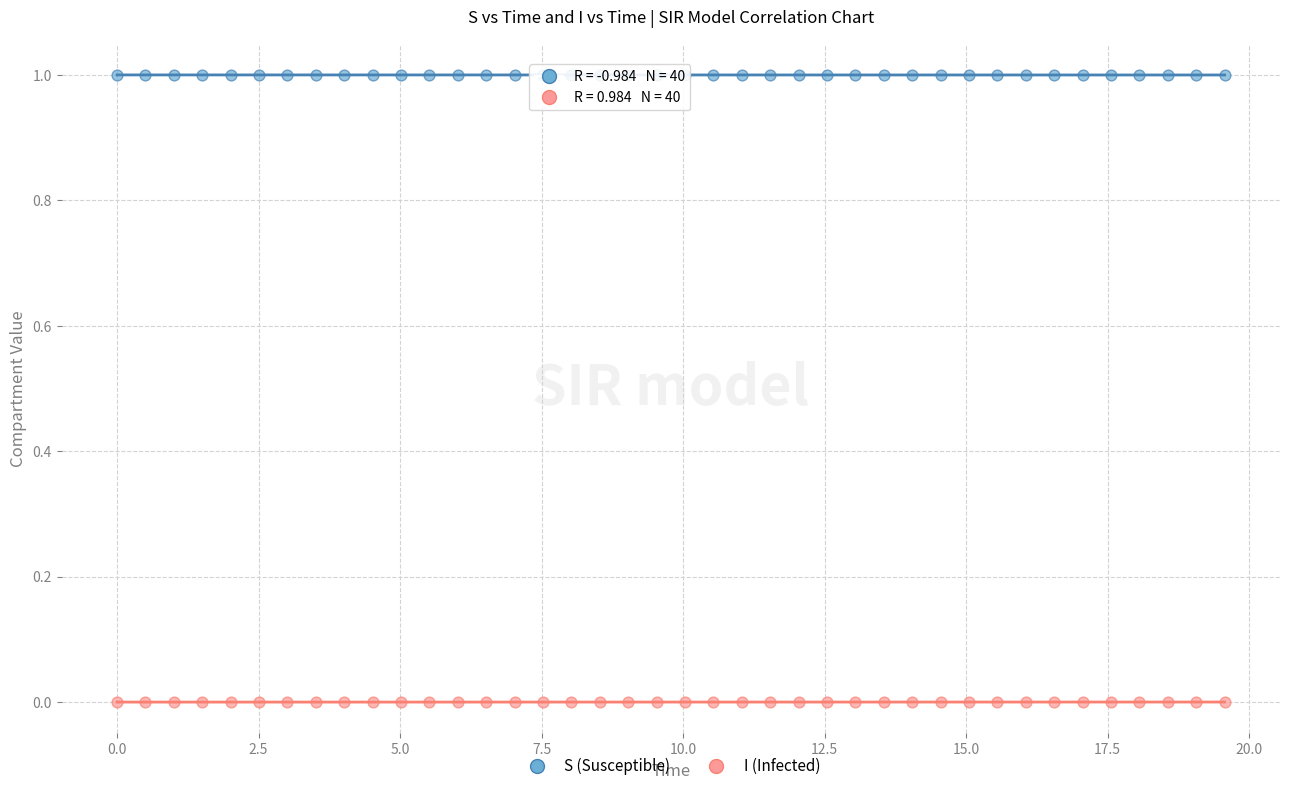

Across all data points, what is the range of X values (max minus min)?

19.6